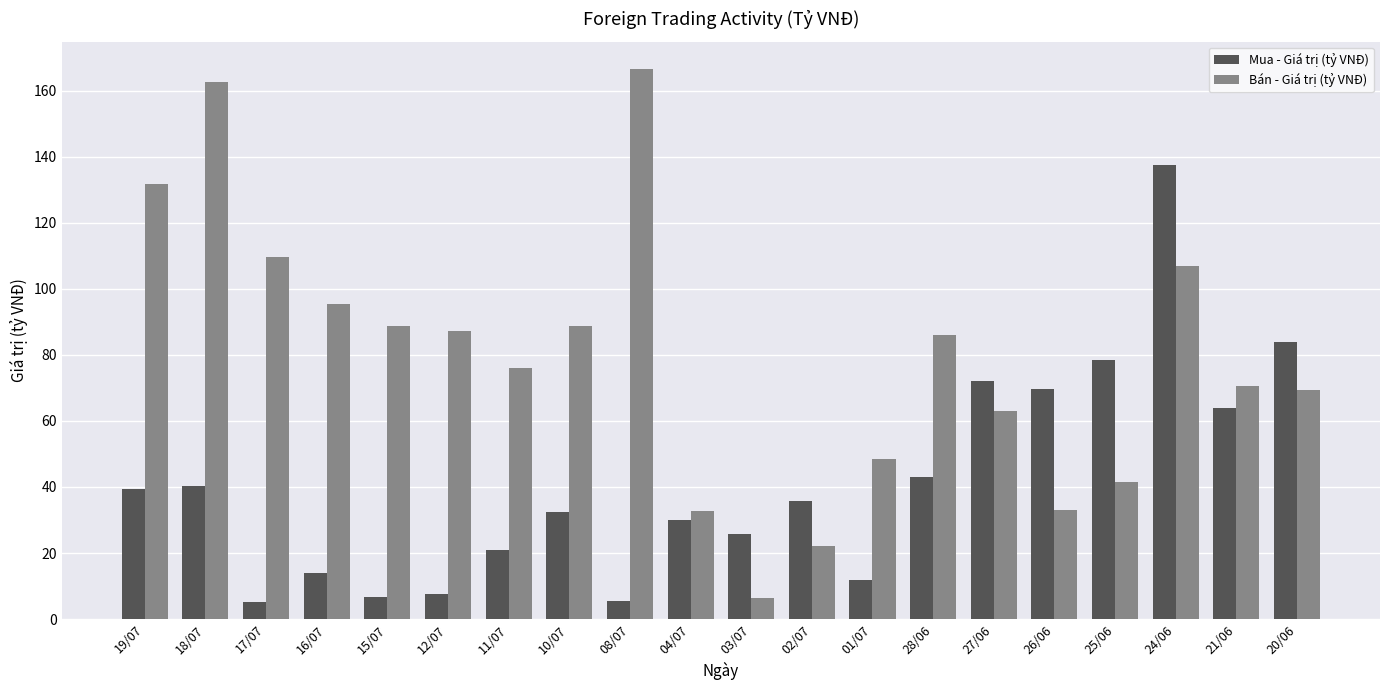

What is the difference between the highest and lowest values at 27/06?

9.1